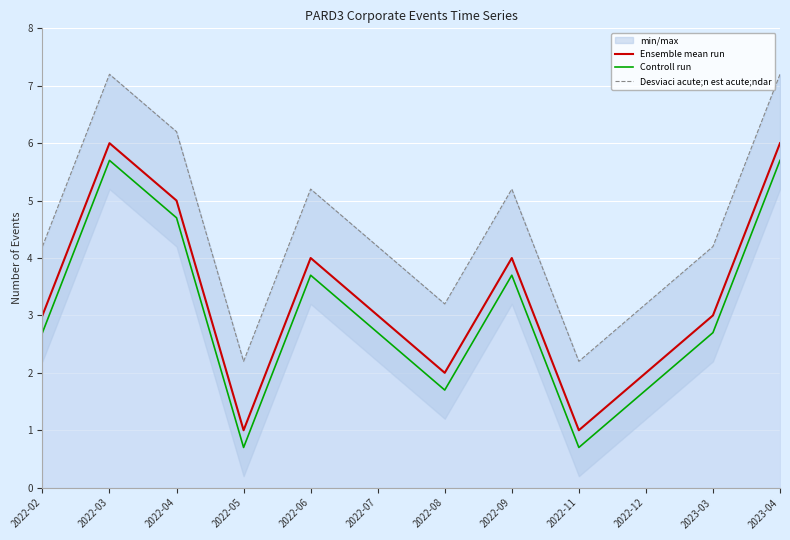

Which category has the lowest value in the Ensemble mean run series?

2022-05